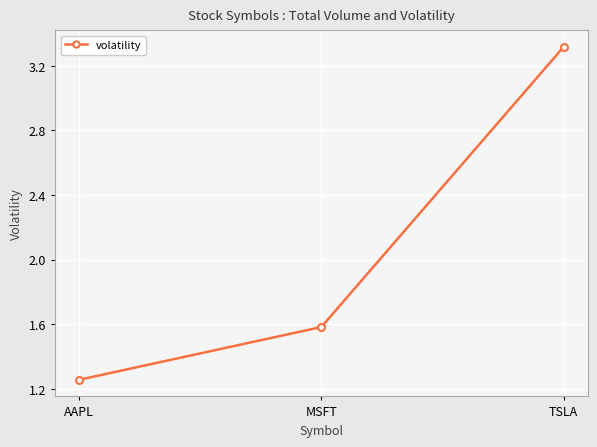

At which category does the chart reach its peak across all series?

TSLA